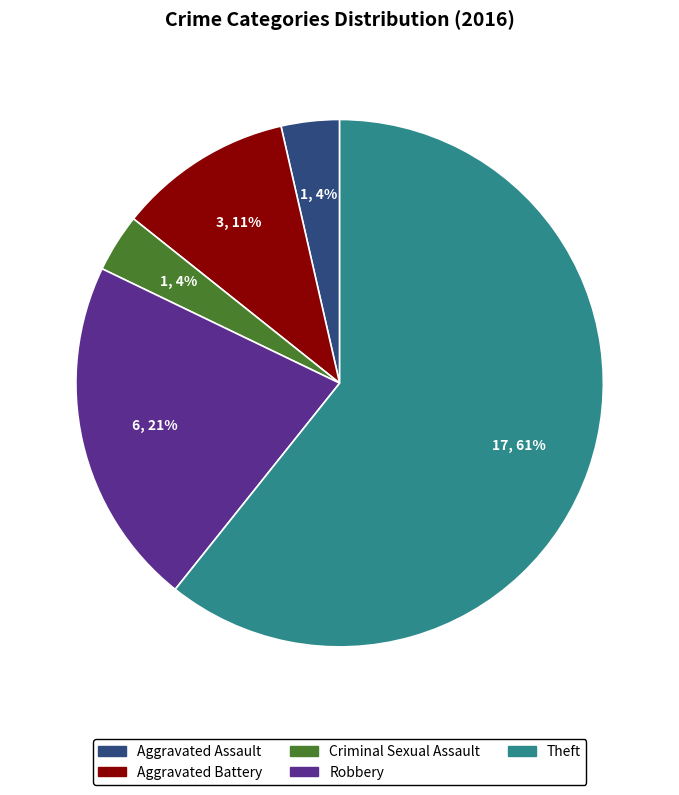

What percentage is the Robbery slice, to the nearest percent?

21%